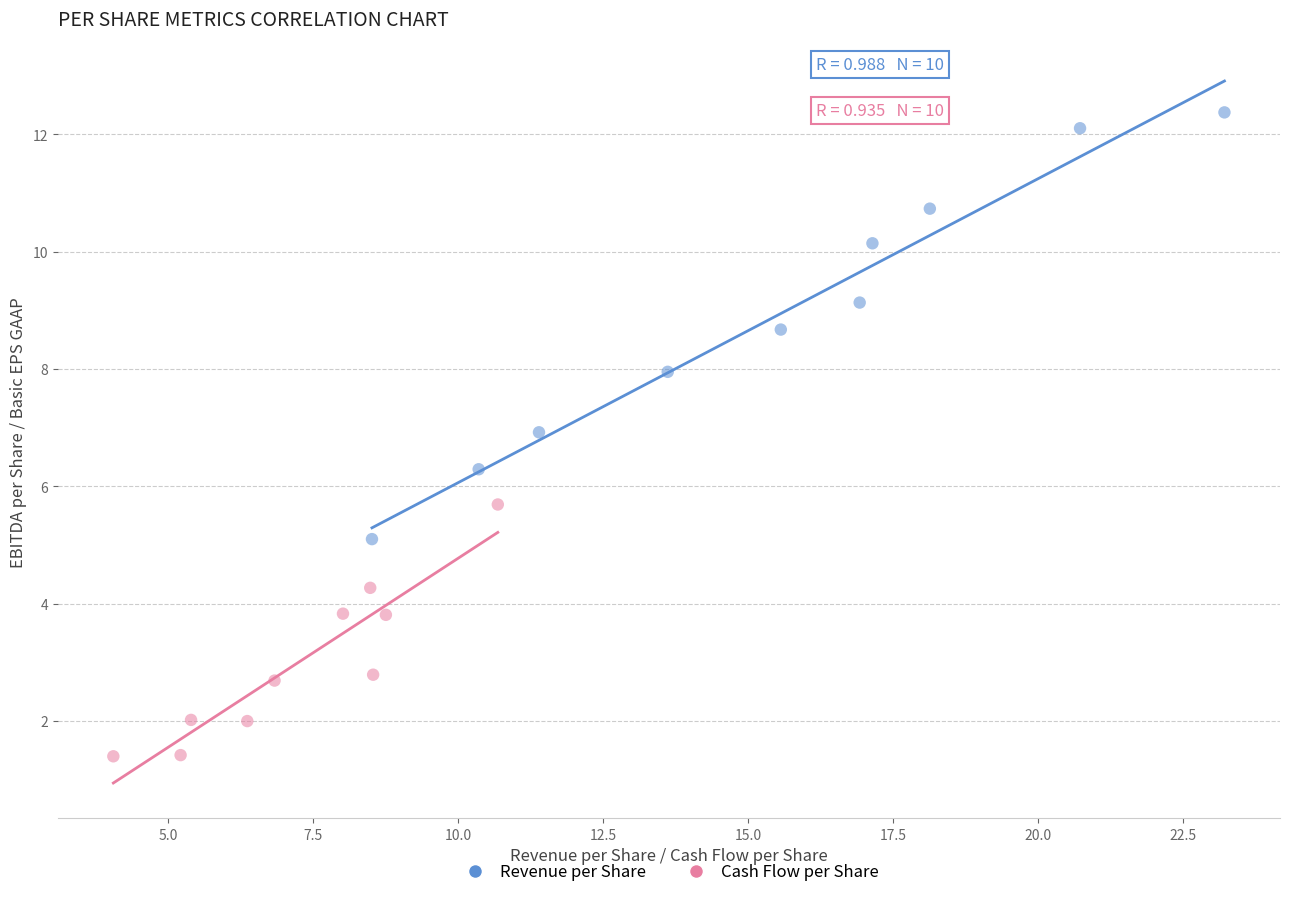

Which series contains the lowest Y value?

Cash Flow per Share